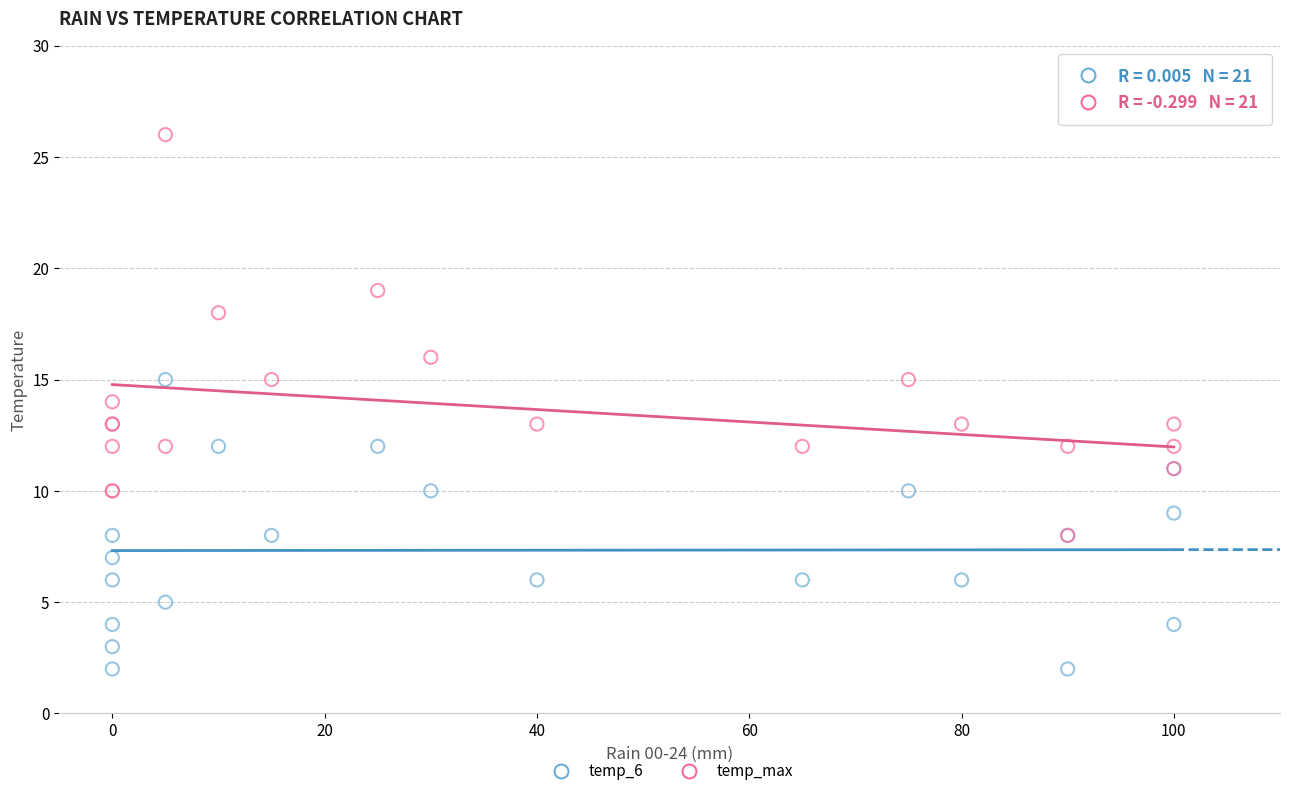

Which series has the largest Y range (max minus min)?

temp_max